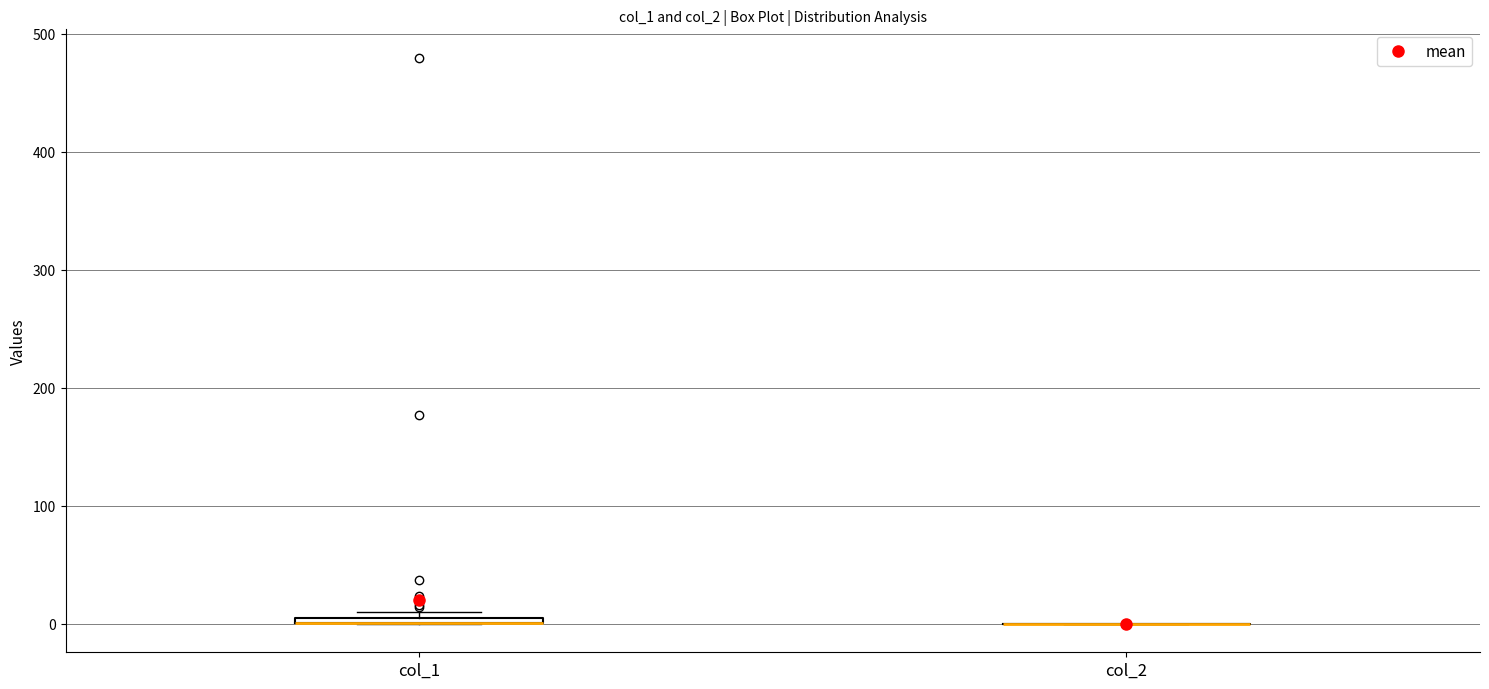

Where is the upper edge of the box for col_1 on the y-axis? The values are not printed on the chart, so give them approximately, as read against the axis.

10